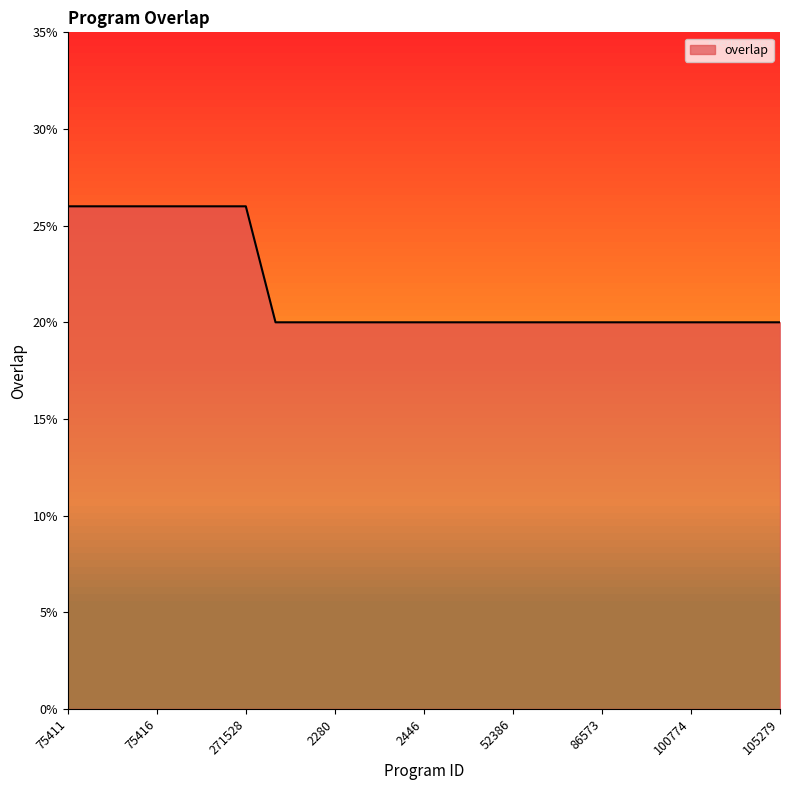

How many lines are shown in the chart?

1